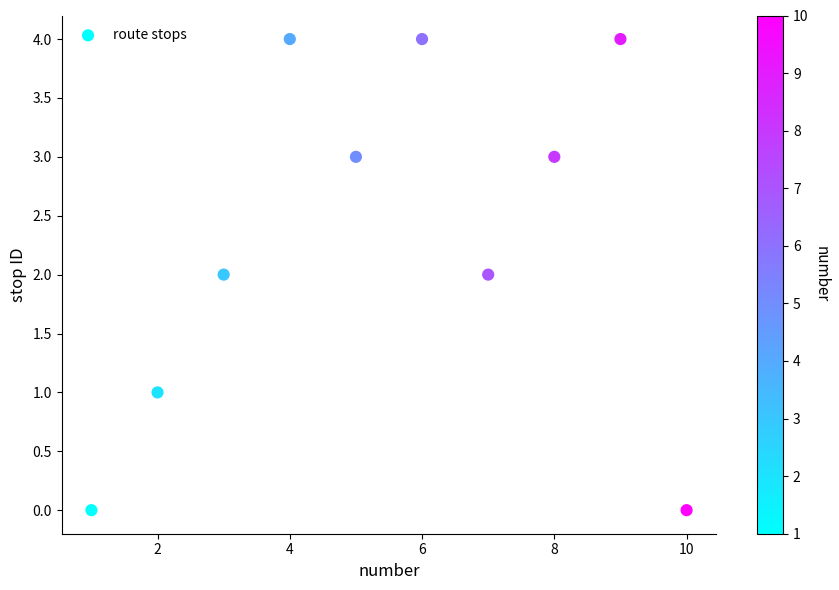

What is the range of Y values (max minus min)?

4